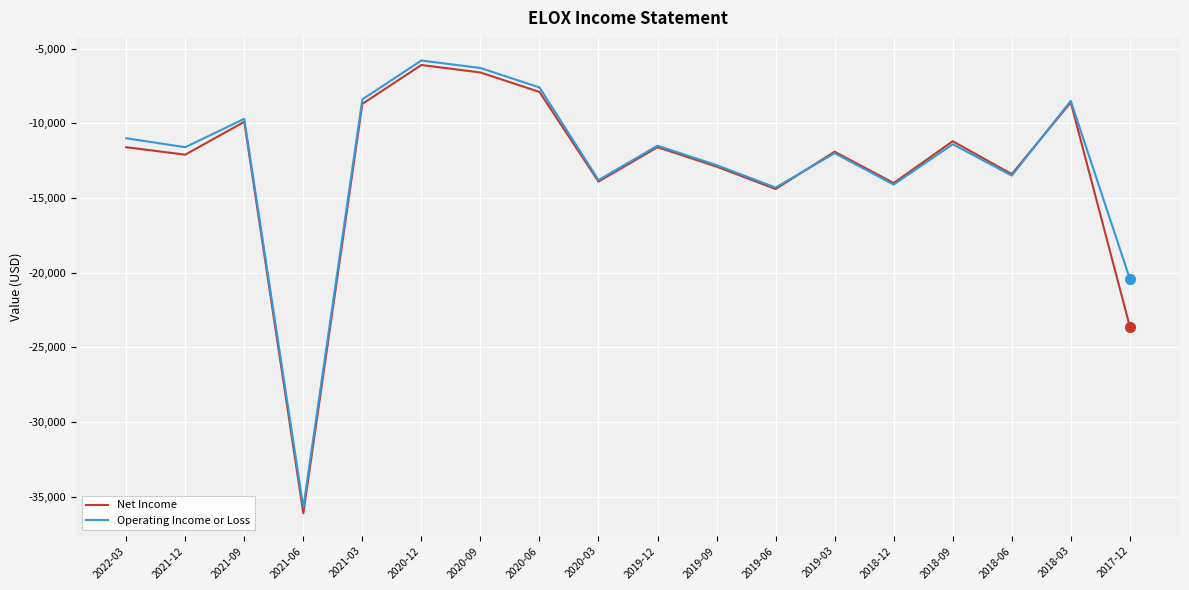

What is the smallest value displayed?

-36100